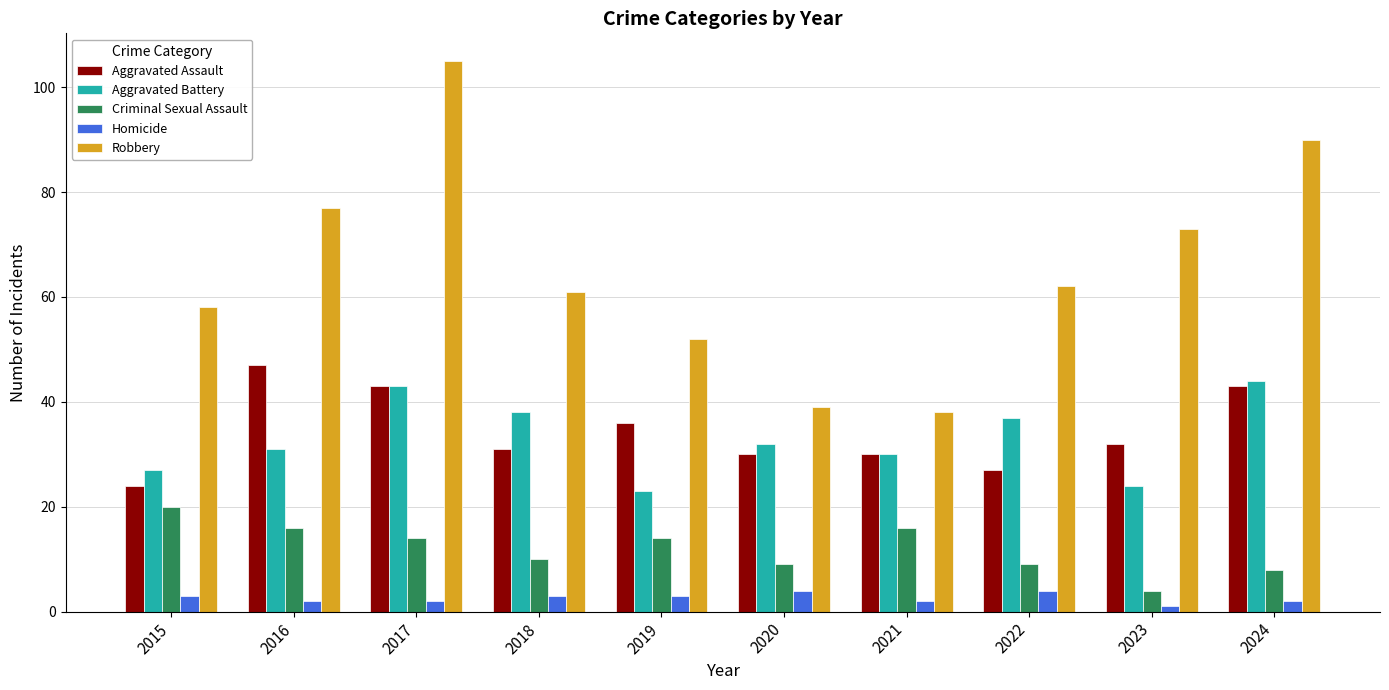

Does the chart contain any negative values?

No